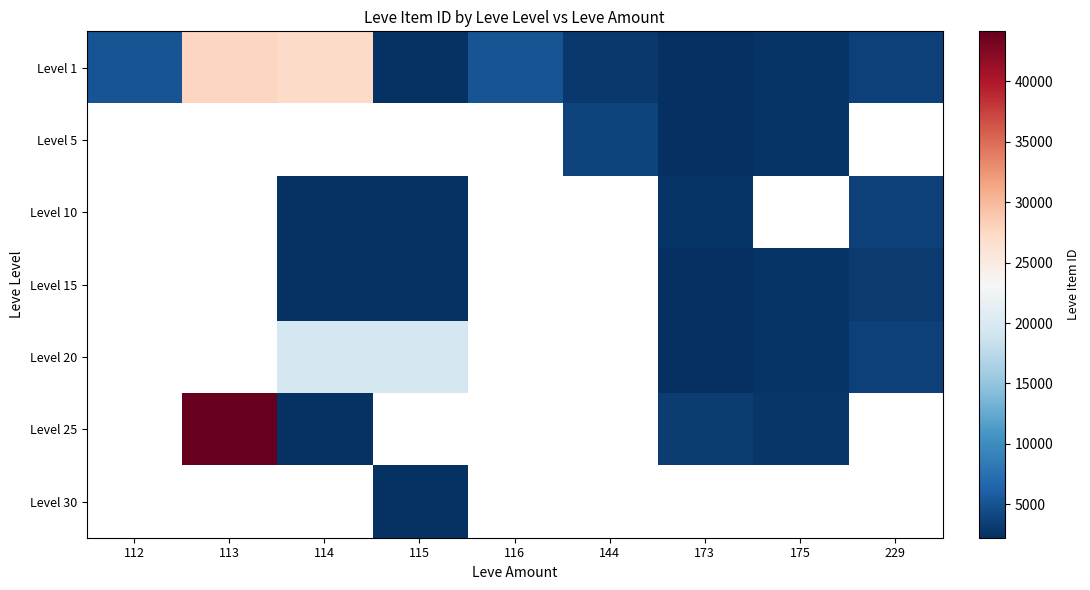

Which series has the largest total across all categories?

Level 1